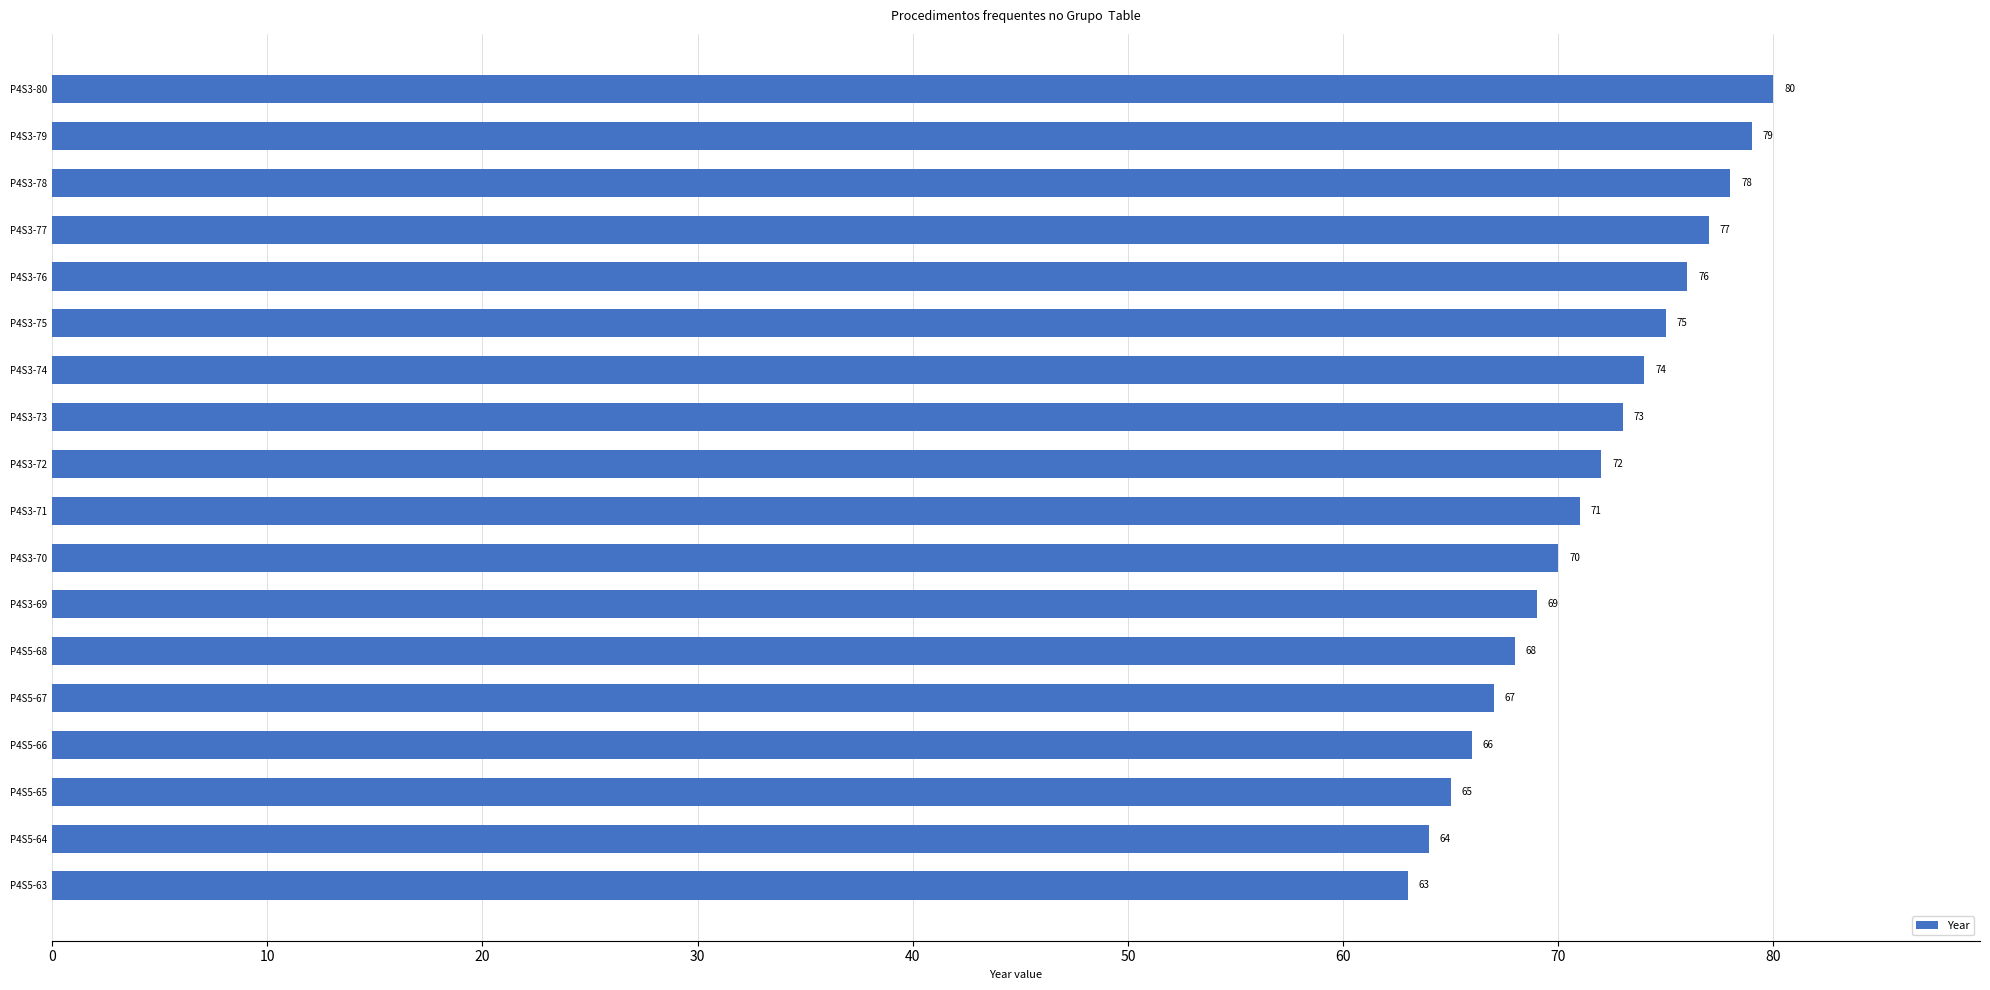

How many distinct data groups are displayed?

1